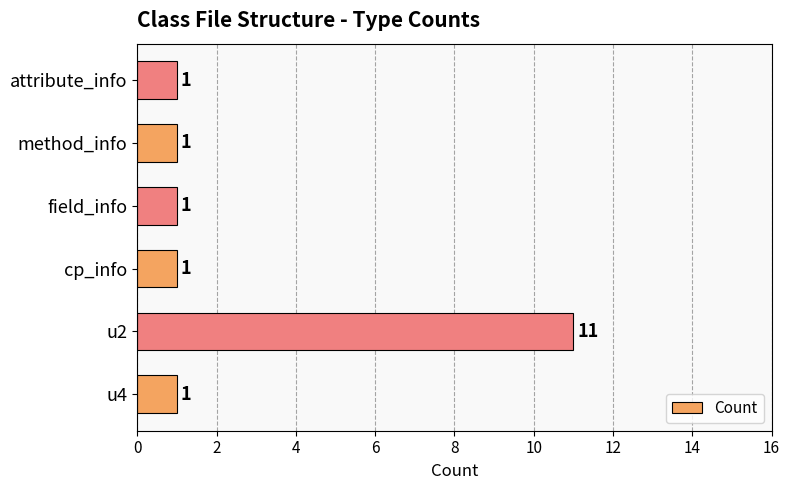

What is the change in value from u2 to cp_info?

-10